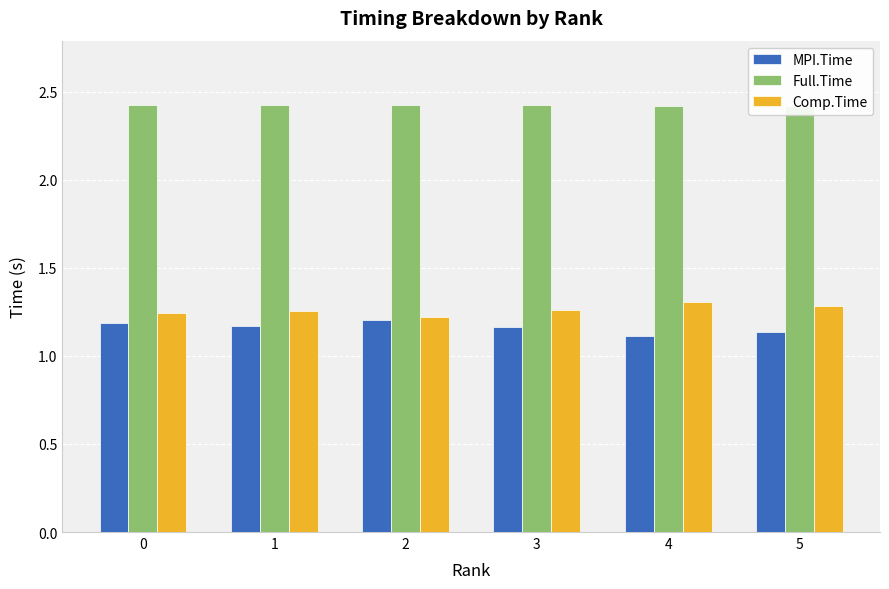

How many groups of bars are there?

6